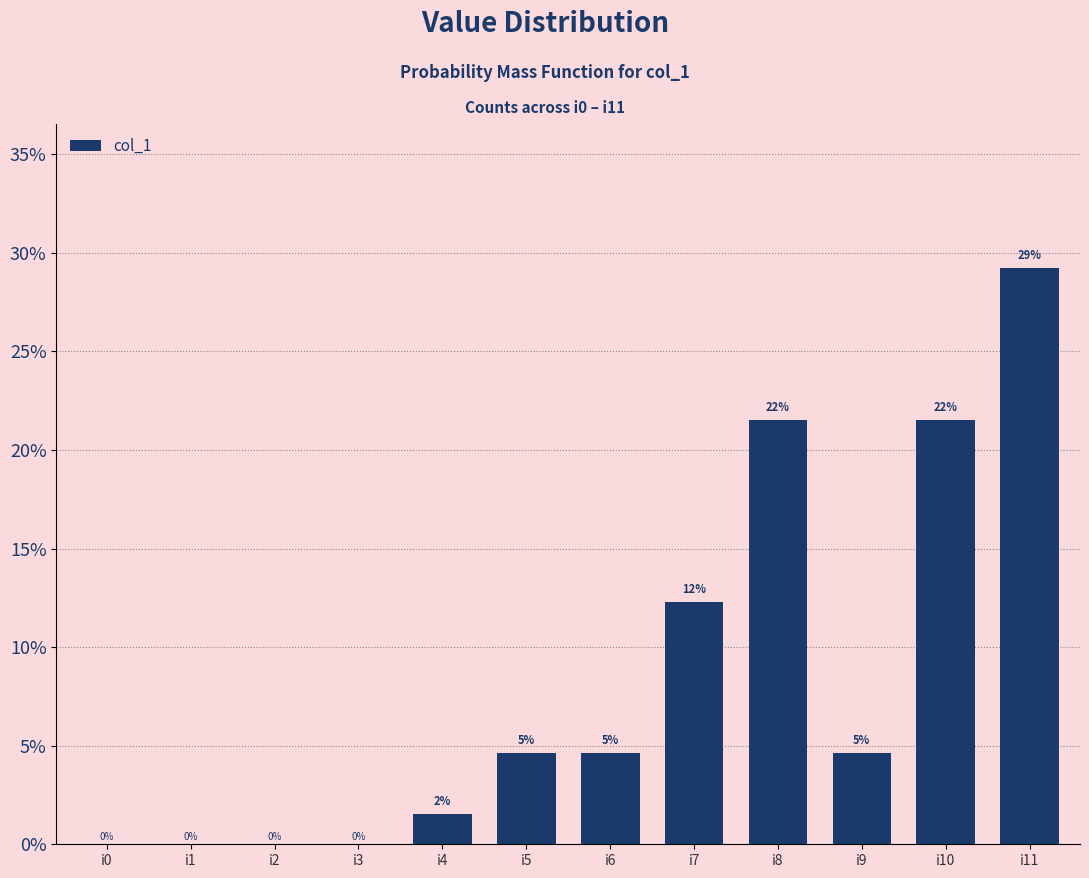

Where is the data nearest to the value 14?

i7